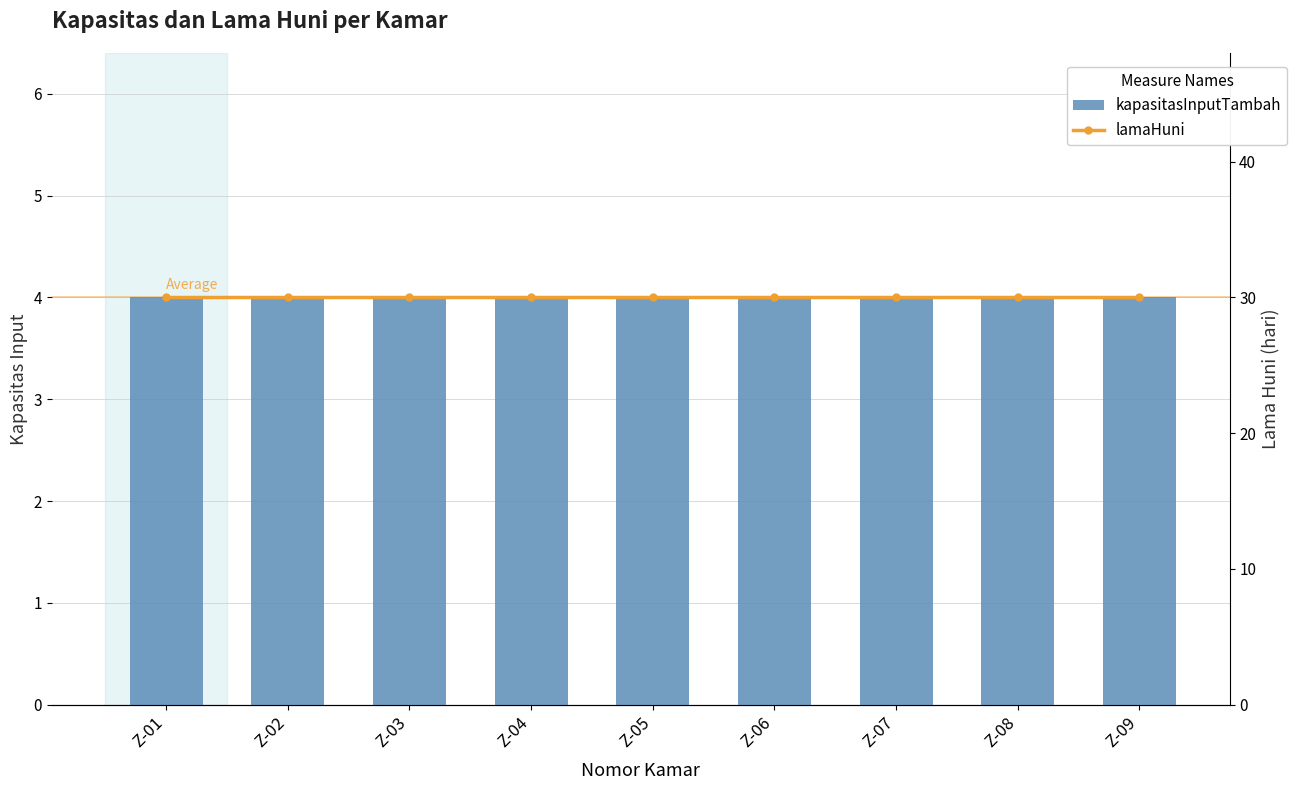

True or false: kapasitasInputTambah has a value of 6 at Z-04.

False